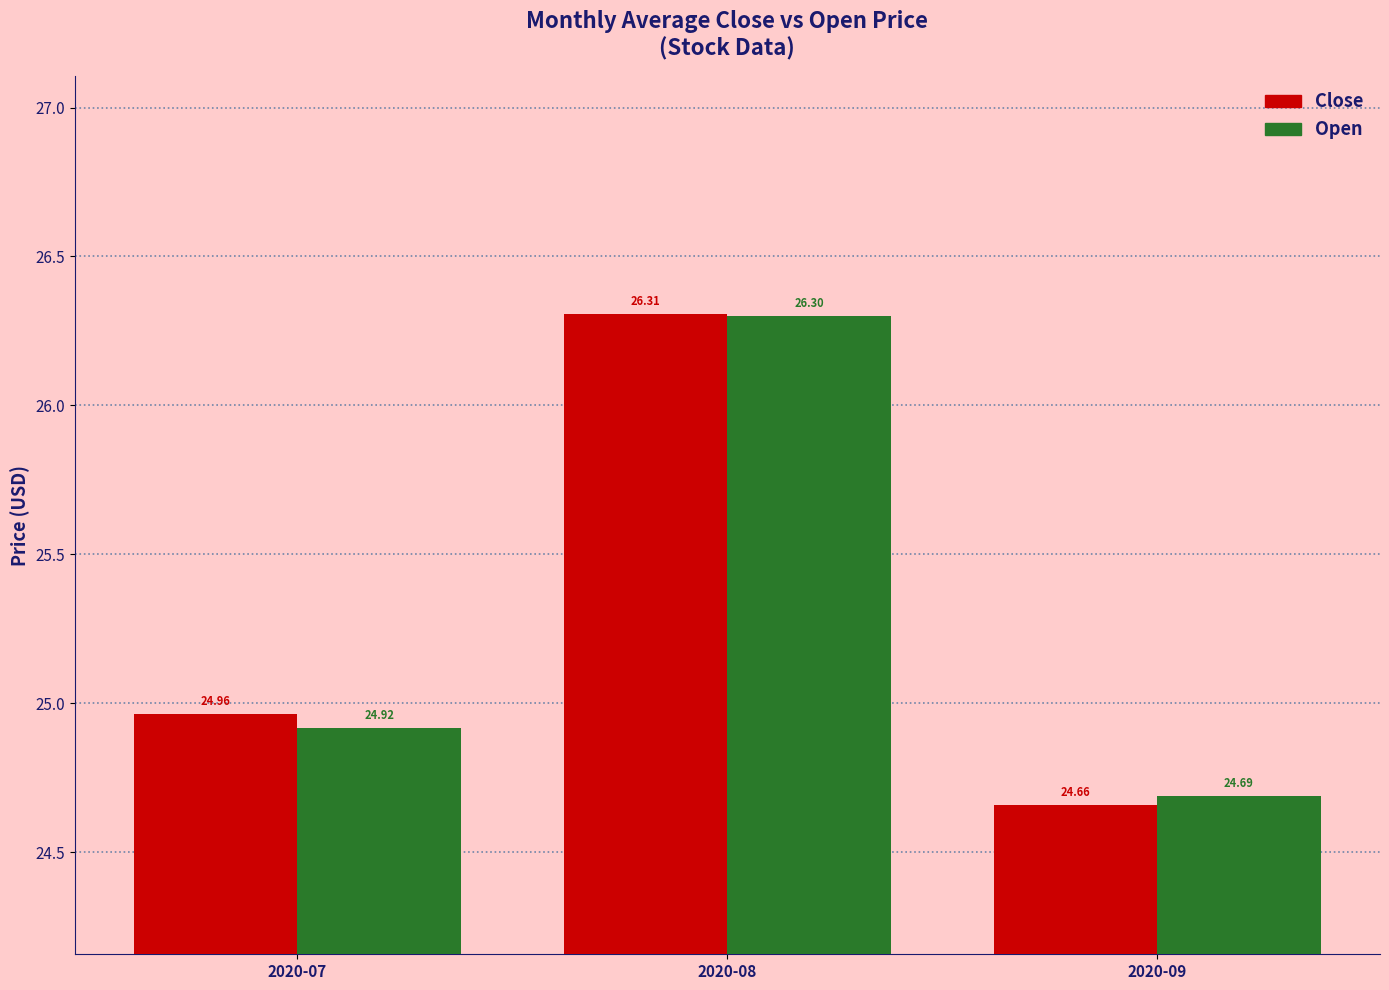

What is the smallest value displayed?

24.7